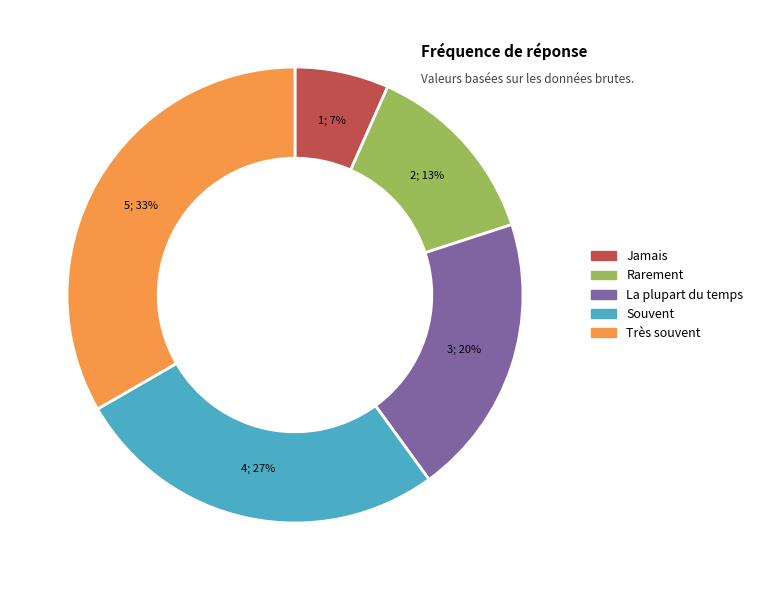

How many slices are in this pie chart?

5